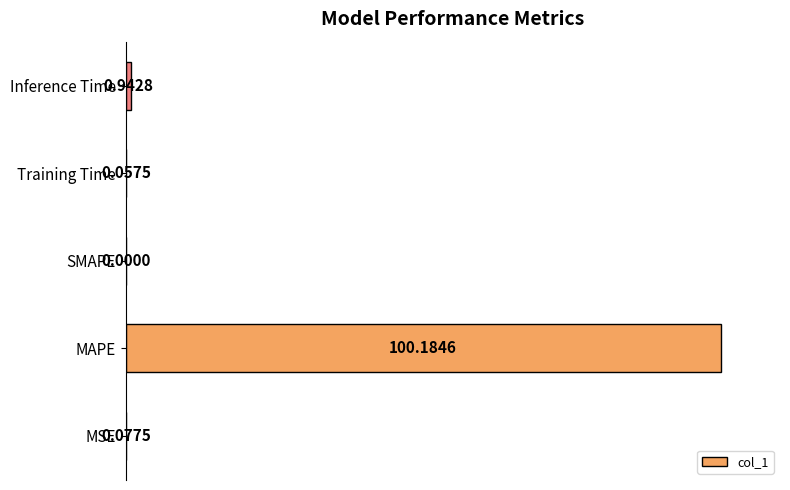

Are the bars grouped side by side (vs. stacked)?

No